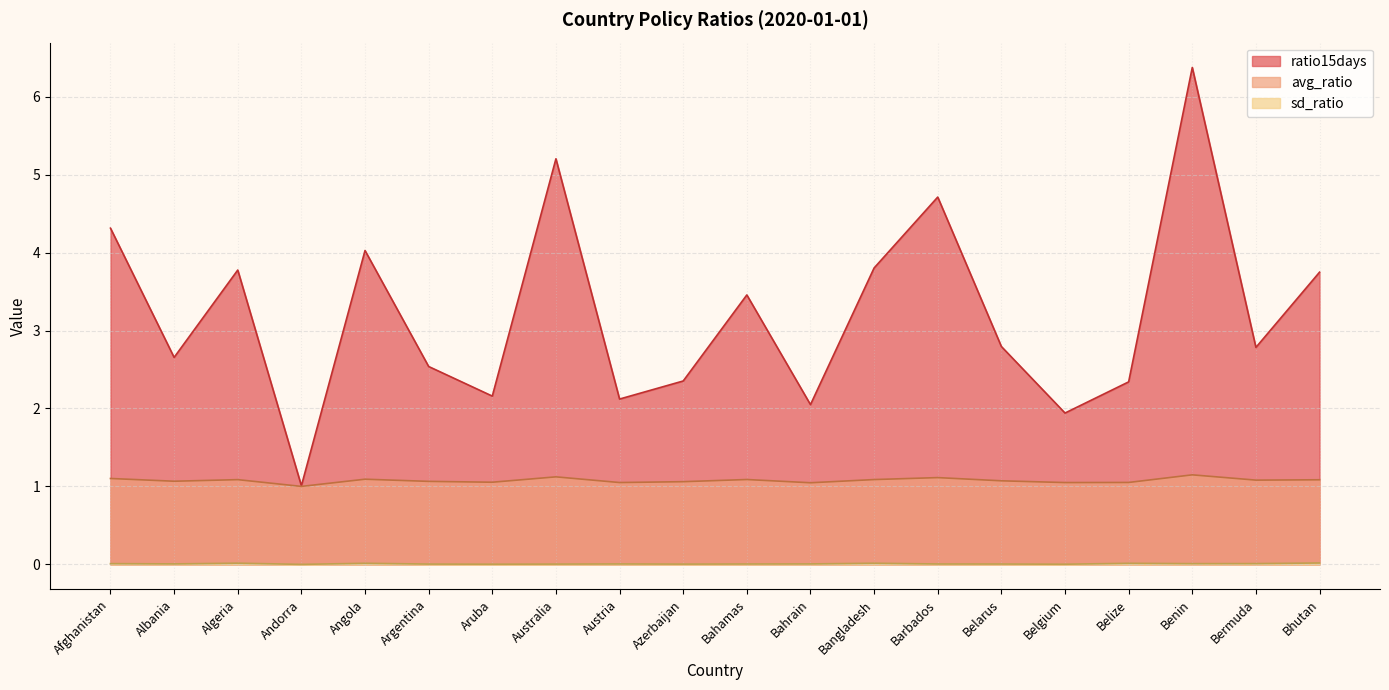

How many lines are shown in the chart?

3